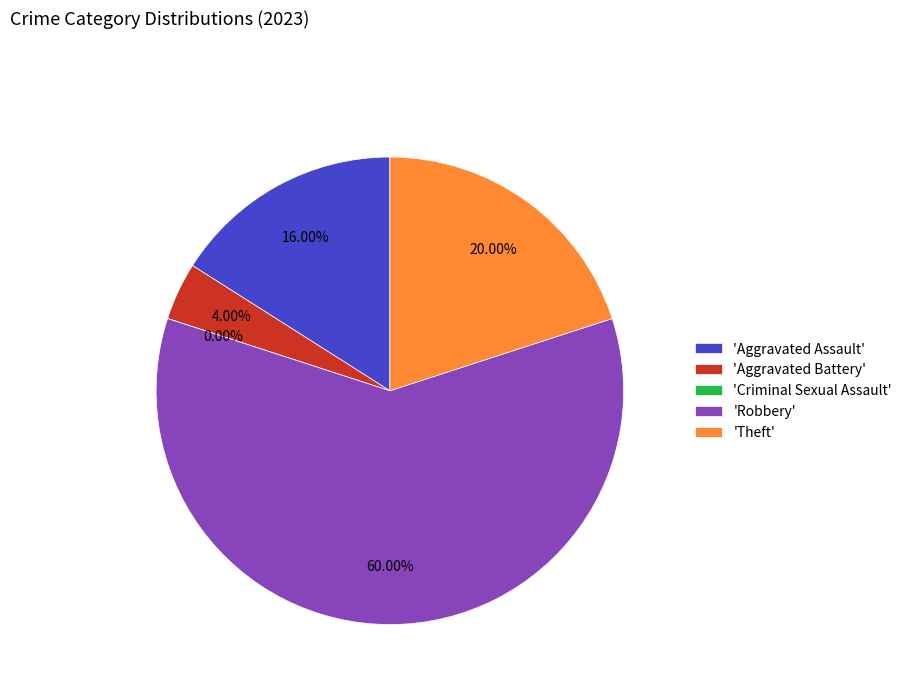

Count the number of slices in the pie.

5